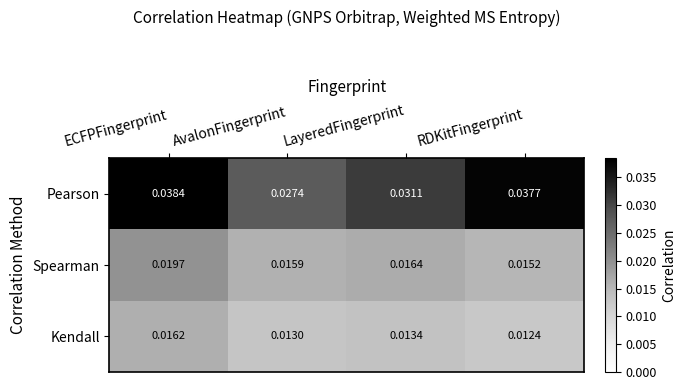

Which series has the largest total across all categories?

Pearson